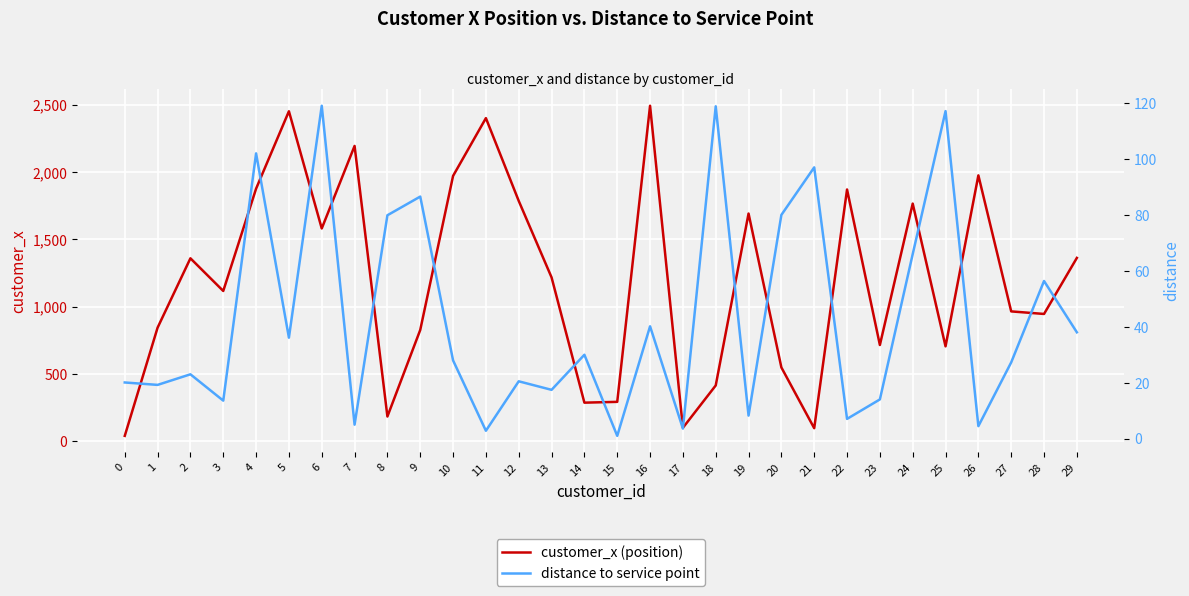

Reading left to right, list all the values displayed in this chart.

customer_x (position): 0=38.0	1=843.0	2=1359.0	3=1116.0	4=1877.0	5=2453.0	6=1581.0	7=2195.0	8=182.0	9=826.0	10=1972.0	11=2402.0	12=1786.0	13=1217.0	14=285.0	15=291.0	16=2494.0	17=98.0	18=413.0	19=1692.0	20=547.0	21=95.0	22=1871.0	23=714.0	24=1766.0	25=704.0	26=1976.0	27=964.0	28=945.0	29=1362.0
distance to service point: 0=20.1	1=19.2	2=23.0	3=13.6	4=102.1	5=36.1	6=119.1	7=5.0	8=79.9	9=86.6	10=28.0	11=2.8	12=20.5	13=17.5	14=30.0	15=1.0	16=40.2	17=3.6	18=118.9	19=8.2	20=80.1	21=97.1	22=7.1	23=14.0	24=66.0	25=117.2	26=4.5	27=27.3	28=56.4	29=38.1